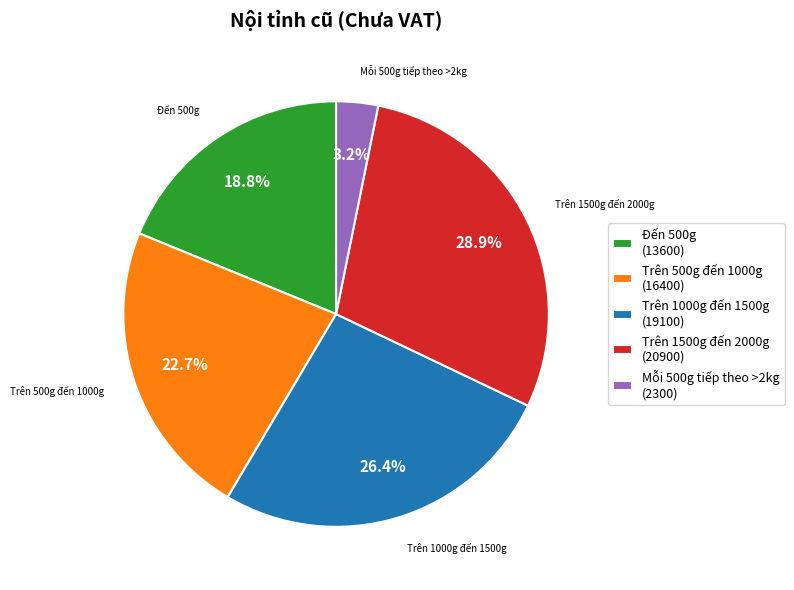

Count the number of slices in the pie.

5